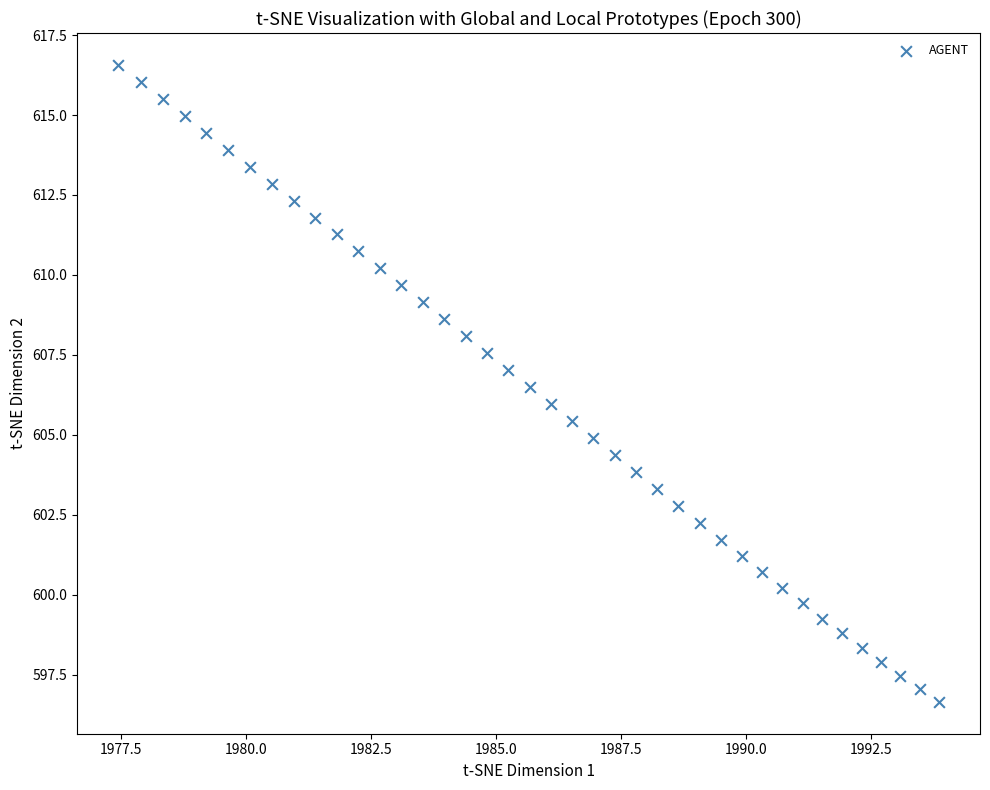

What is the range of Y values (max minus min)?

19.9